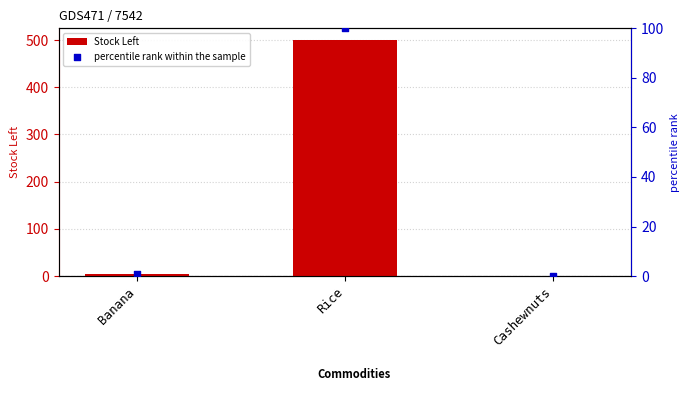

What are all the series names shown in the legend?

Stock Left, percentile rank within the sample